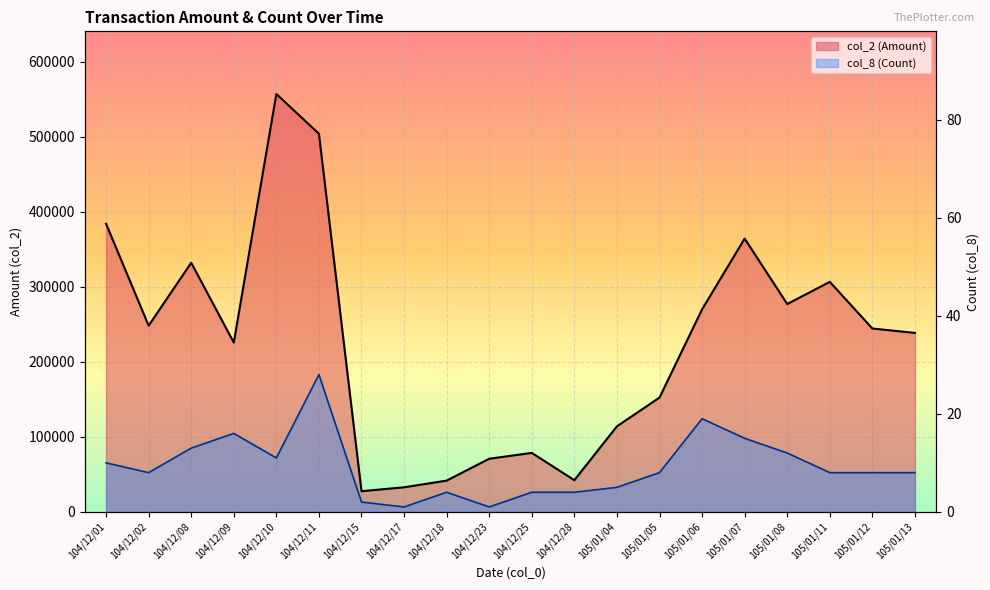

What are all the series names shown in the legend?

col_2 (Amount), col_8 (Count)